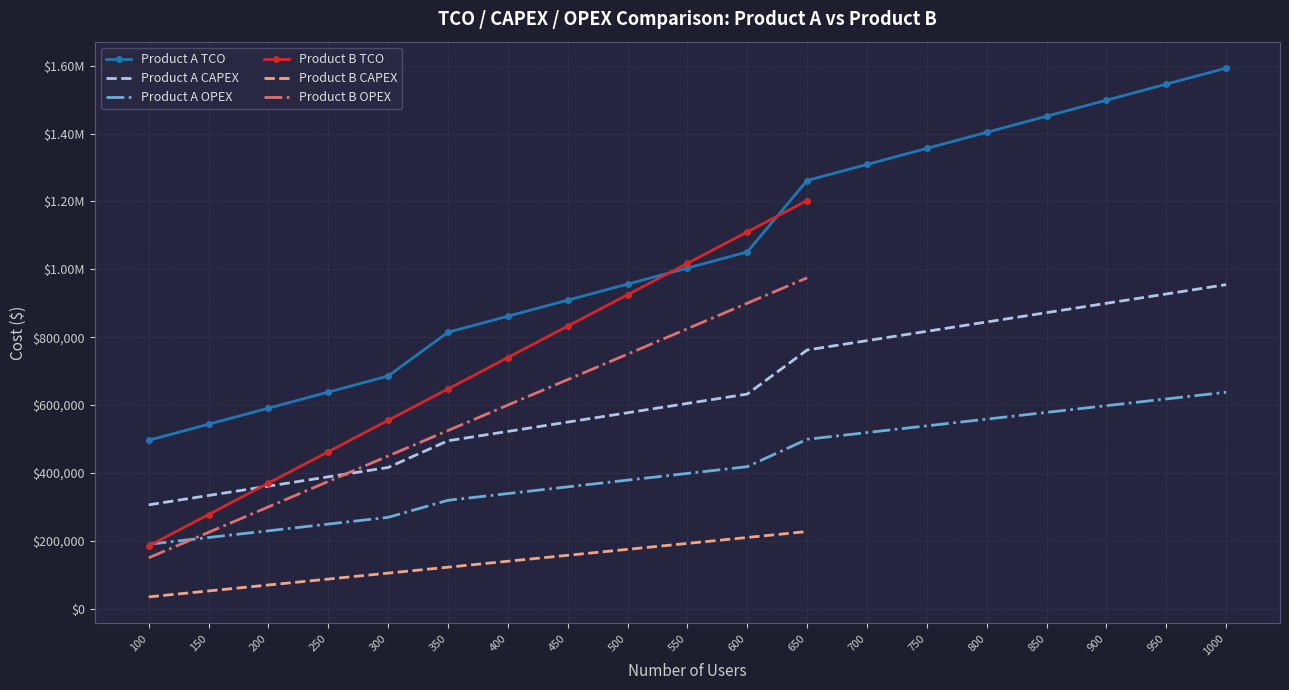

True or false: Product A CAPEX and Product A TCO intersect in this chart.

False